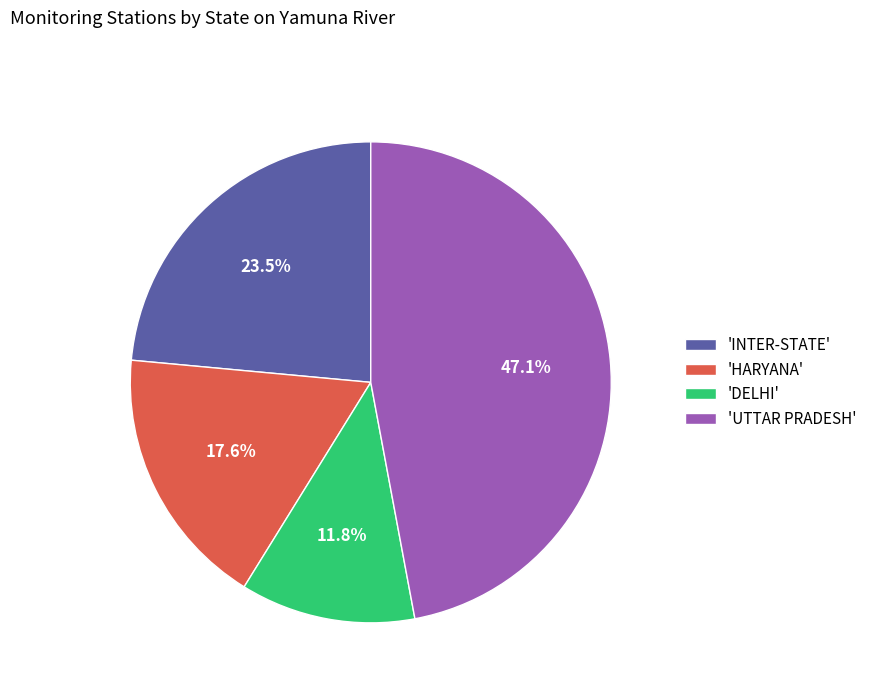

What is the total percentage of 'HARYANA' and 'UTTAR PRADESH'?

64.7%